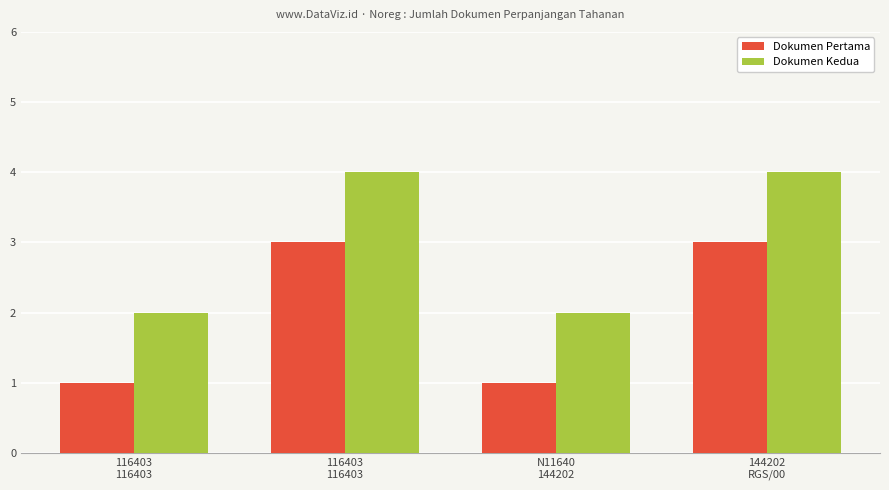

How many Dokumen Kedua values are between 2 and 4?

4